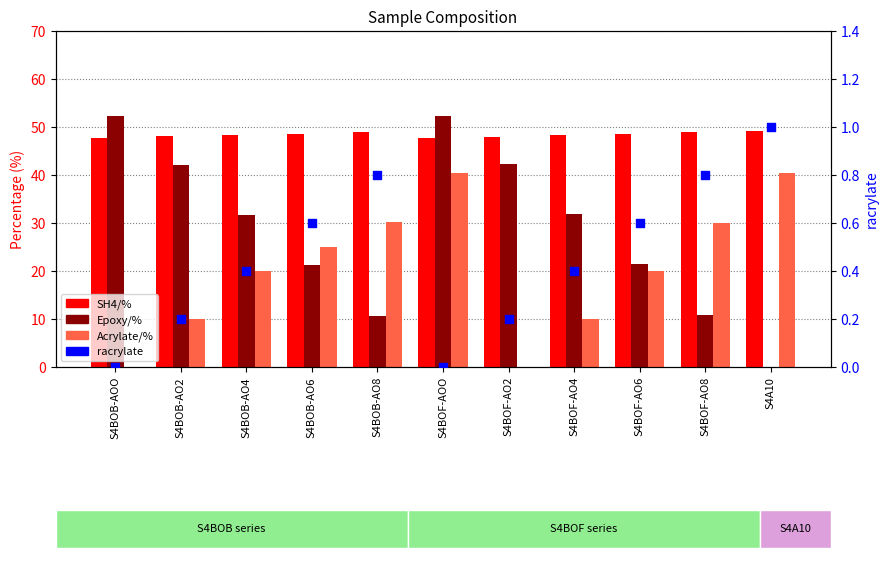

At how many categories does at least one series exceed 44?

11